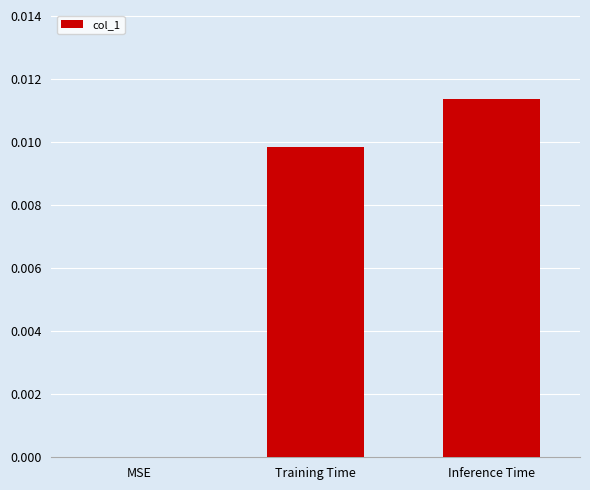

At which category does the chart reach its peak across all series?

Inference Time